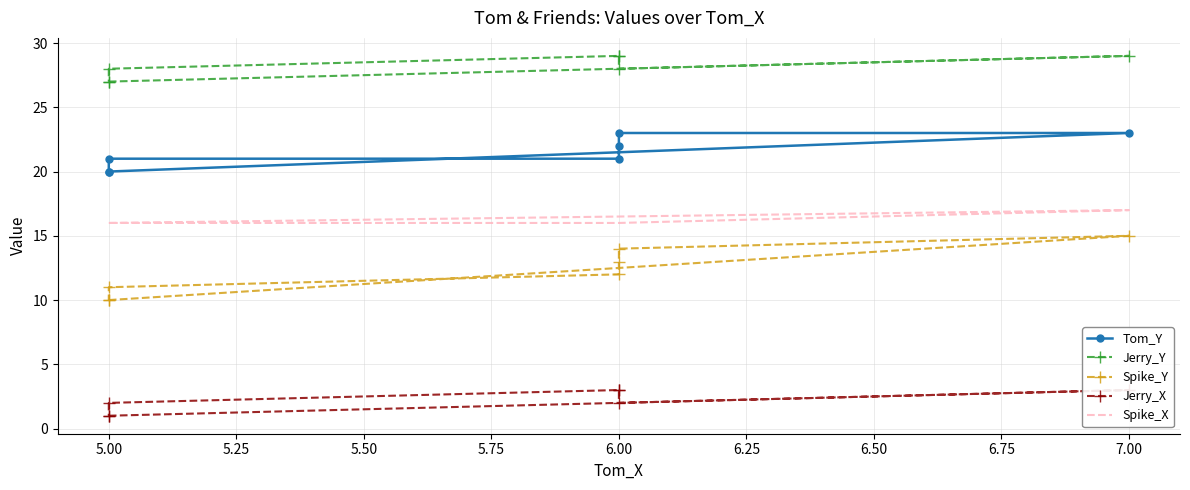

Which series changed the most between 5.50 and 5.75?

Tom_Y